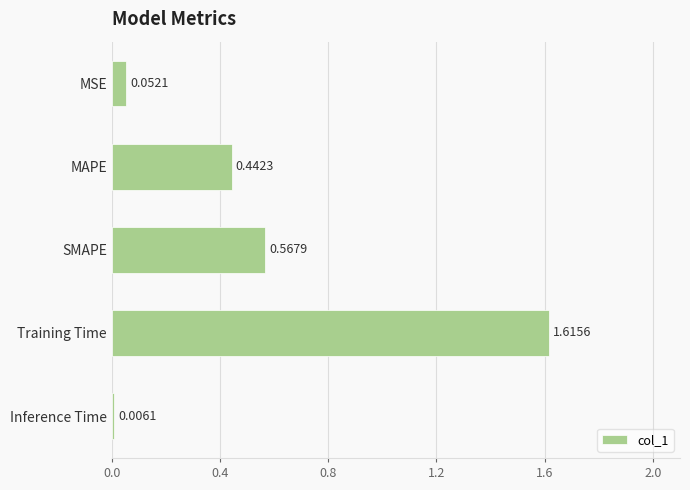

Which label corresponds to the largest value in the chart?

Training Time